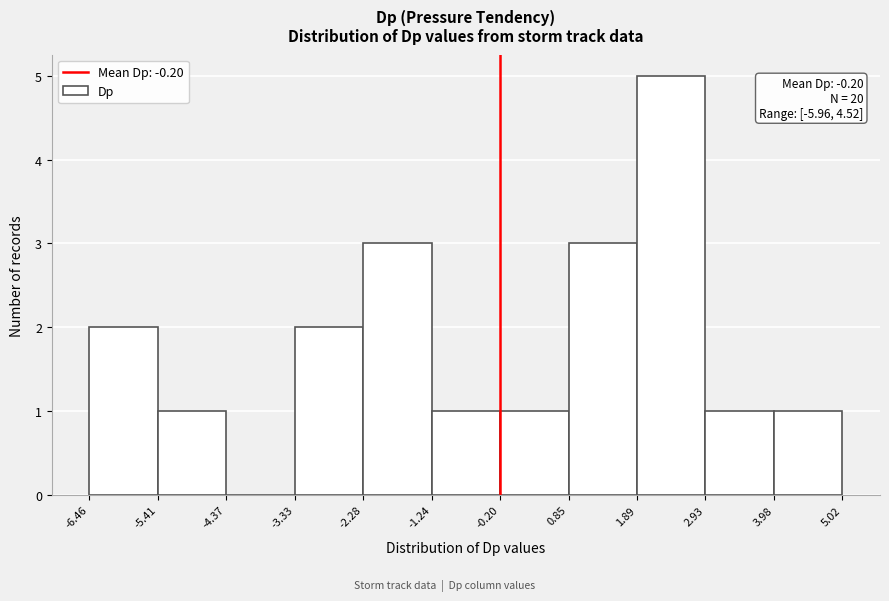

Over which range of the x-axis is the bar tallest?

1.89 to 2.93